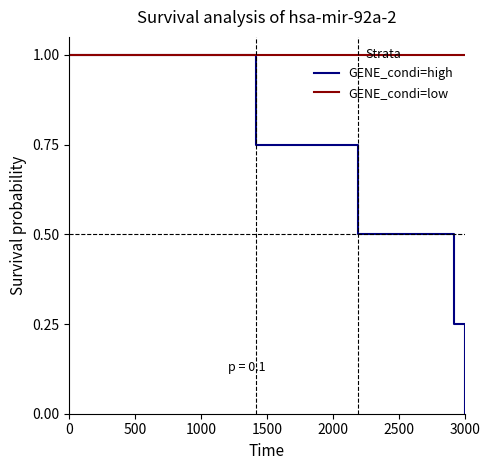

What is the maximum value shown in the chart?

1.0